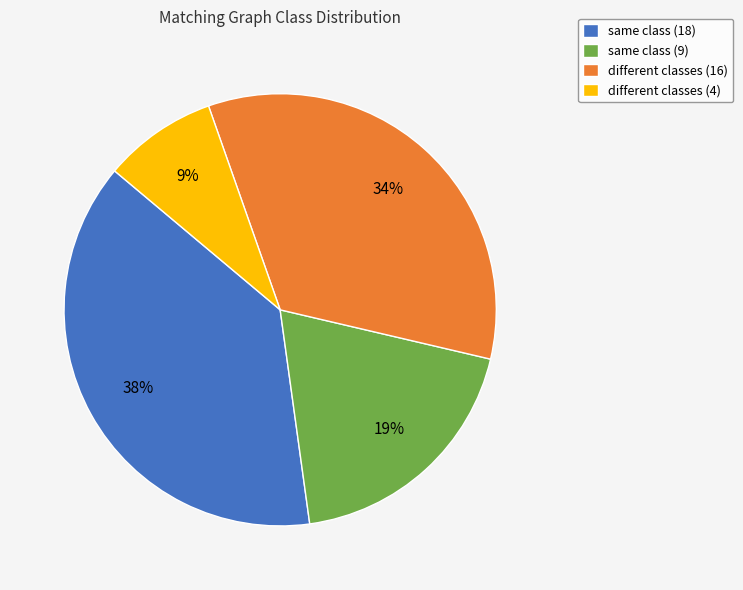

True or false: different classes (16) accounts for 39% of the total.

False